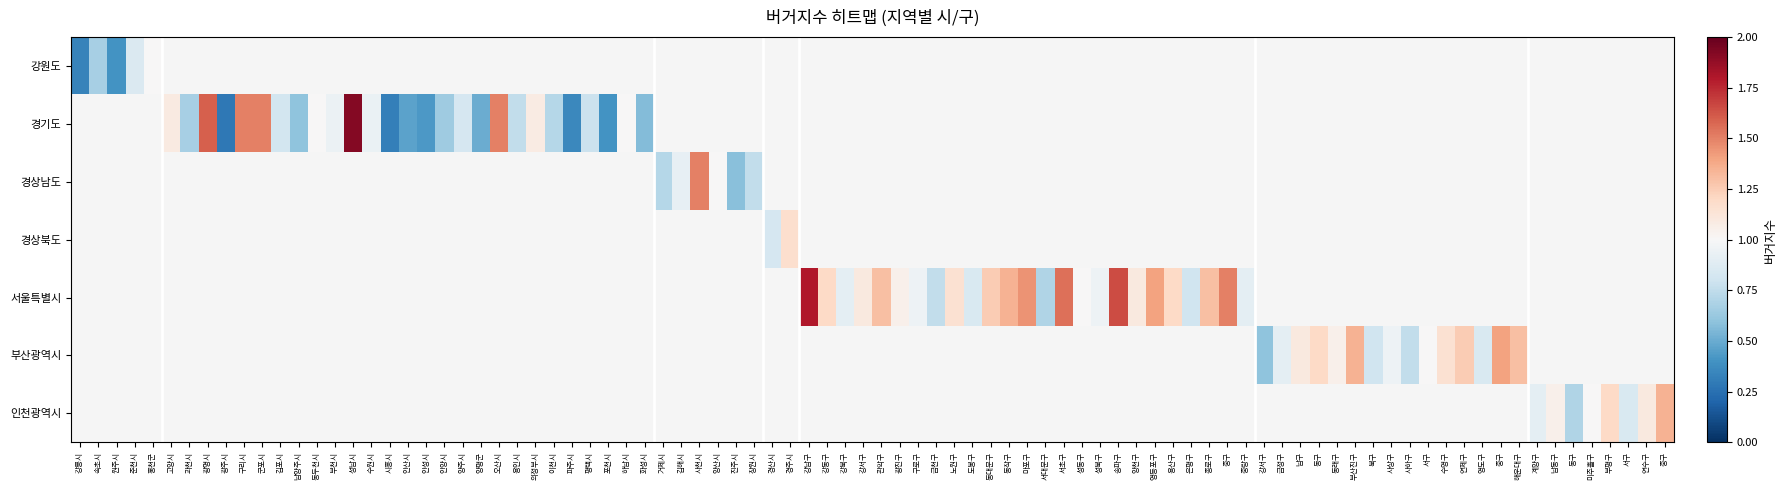

Is the value of 경상북도 at 춘천시 greater than the value of 서울특별시 at 원주시?

No